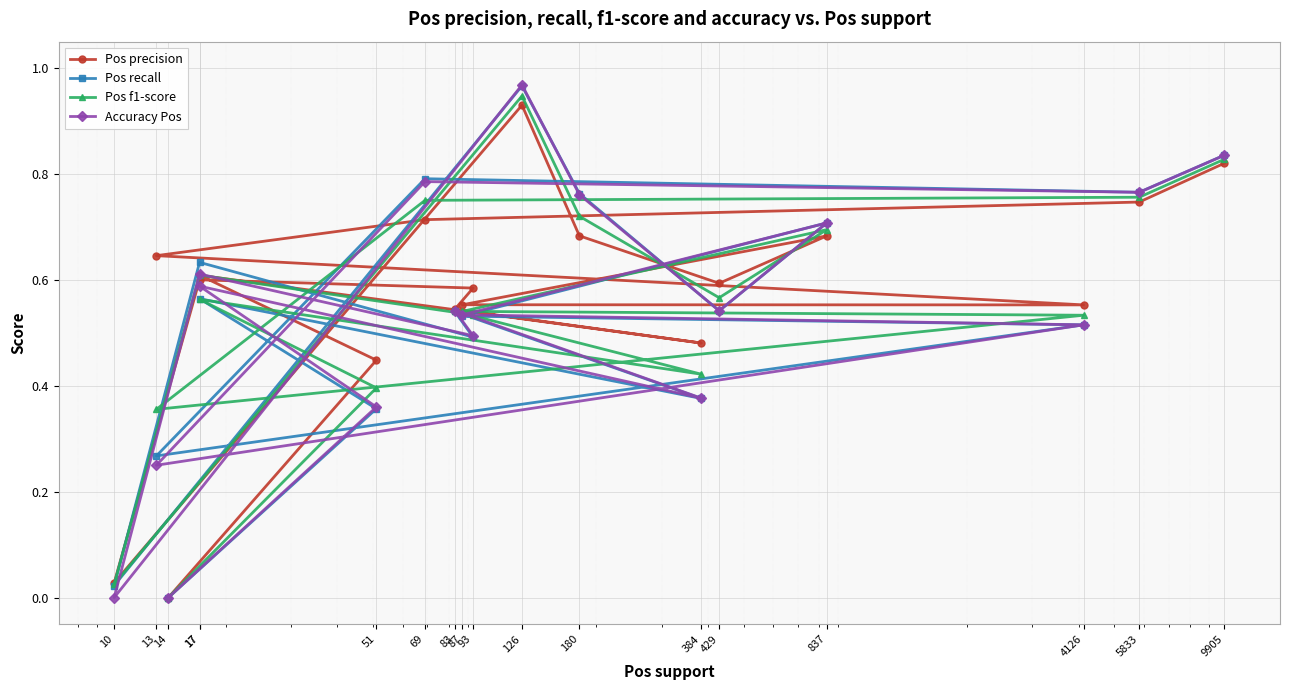

At which category is the sum across all series the highest?

126